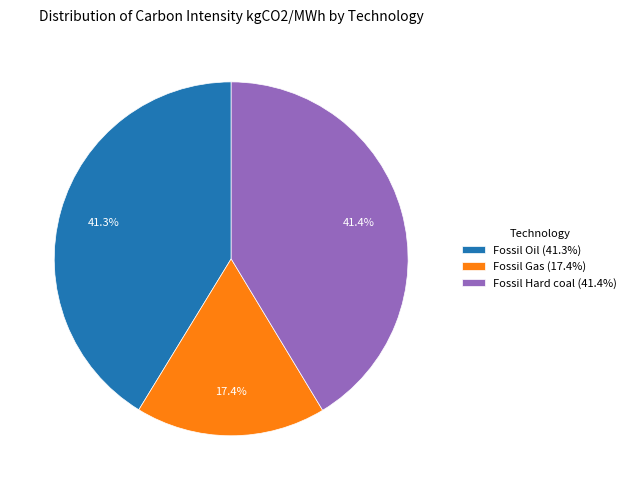

Combined, do Fossil Hard coal (41.4%) and Fossil Gas (17.4%) account for over 50%?

Yes